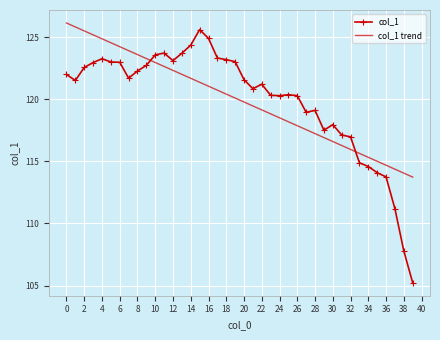

What is the sum of all col_1 values?

4797.2